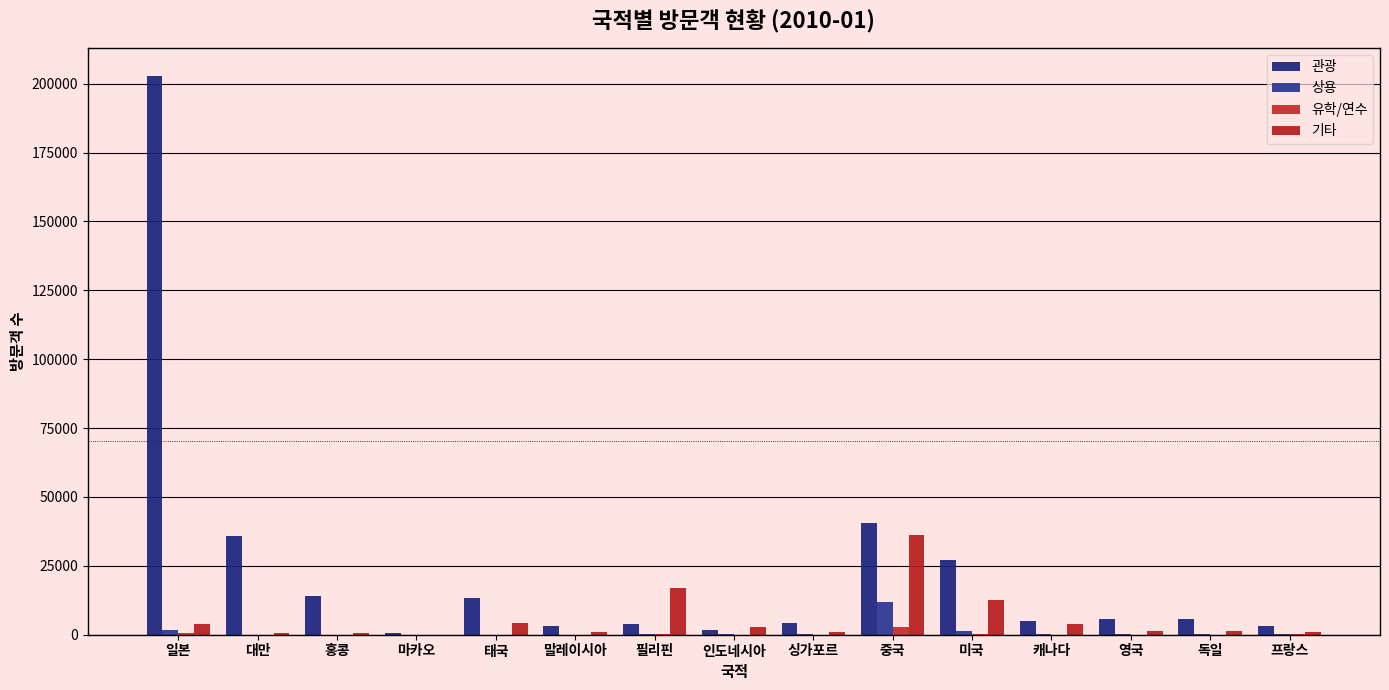

Is the value of 관광 at 싱가포르 greater than the value of 기타 at 독일?

Yes